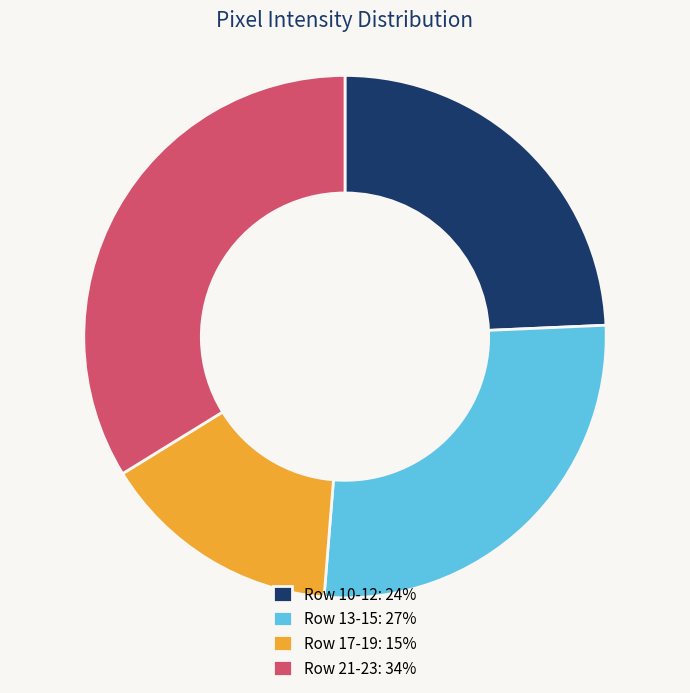

The Row 10-12: 24% slice represents 18% of the pie. True or false?

False